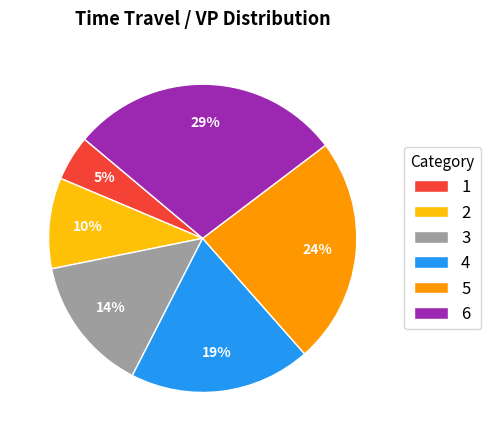

To the nearest percent, what is the difference between the 4 and 5 slice percentages?

5%